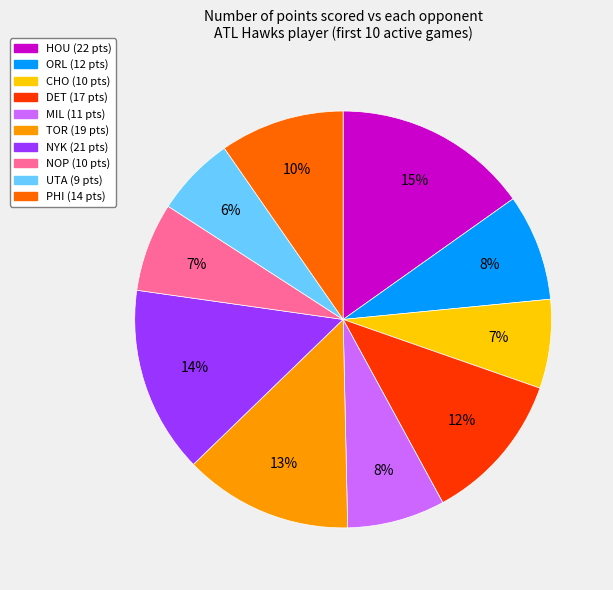

How many segments does this pie chart have?

10